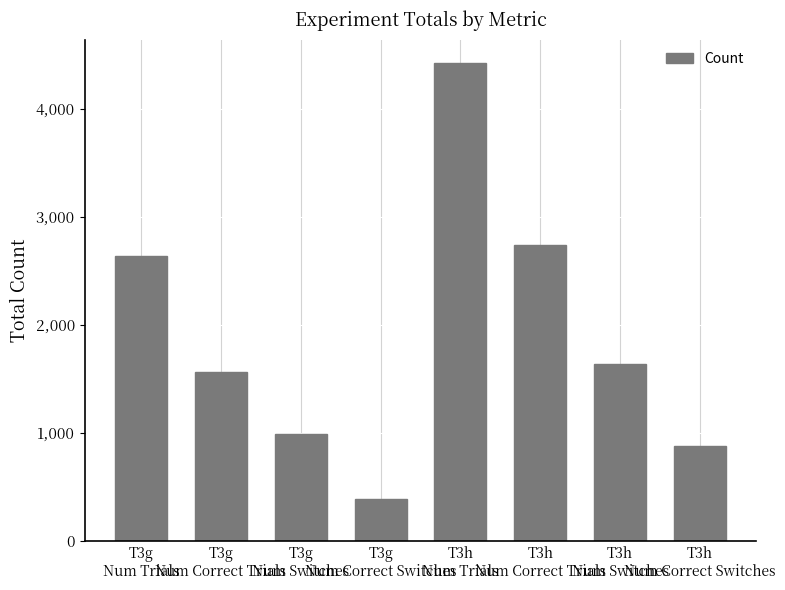

The chart shows a value of 2463 at T3h
Num Switches. True or false?

False